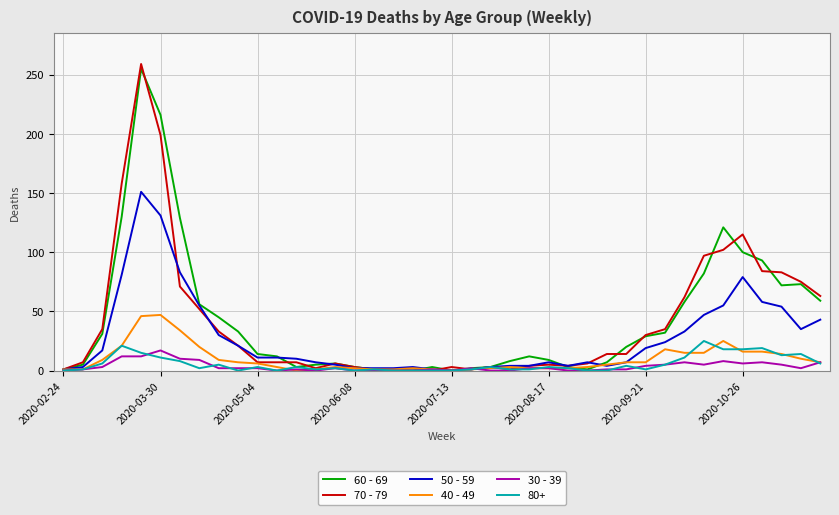

Which series has the widest spread of values?

70 - 79